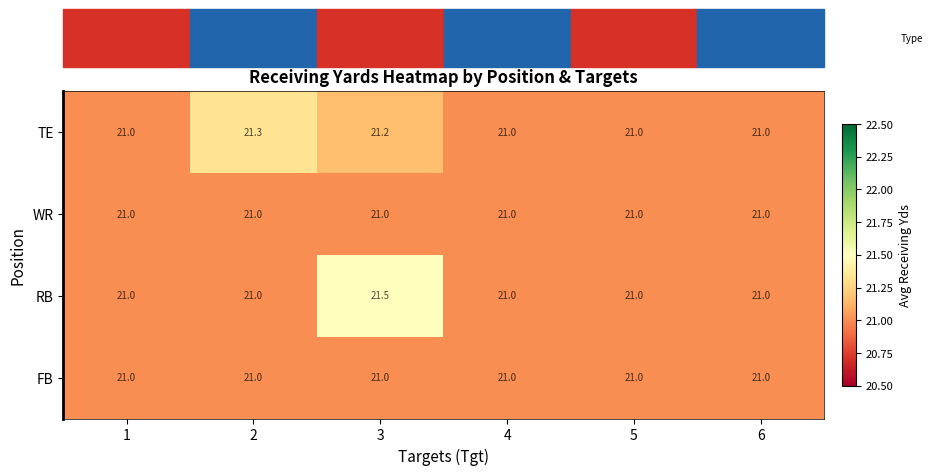

At which category is the sum across all series the highest?

3